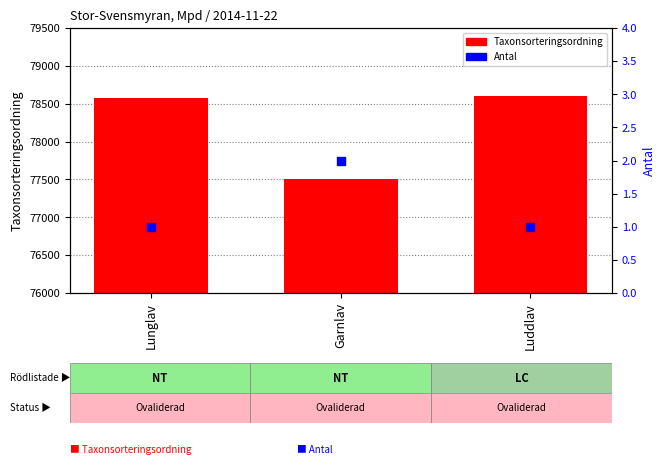

Which series contains the highest Y value?

Taxonsorteringsordning